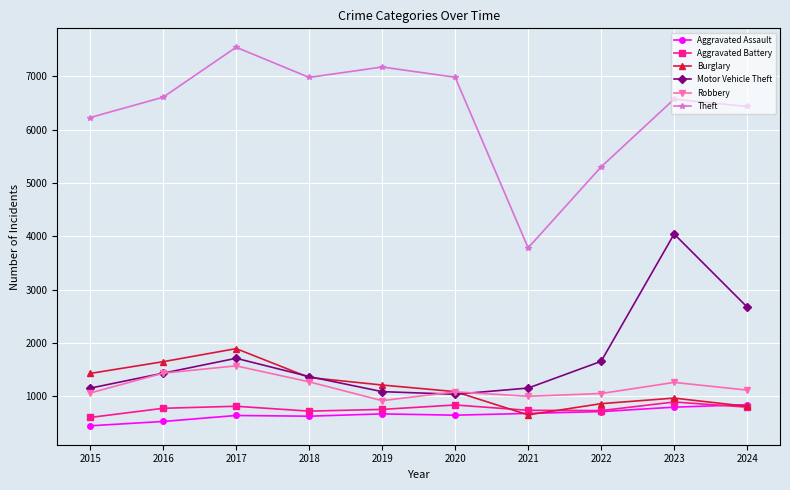

Which label corresponds to the largest value in the chart?

2017